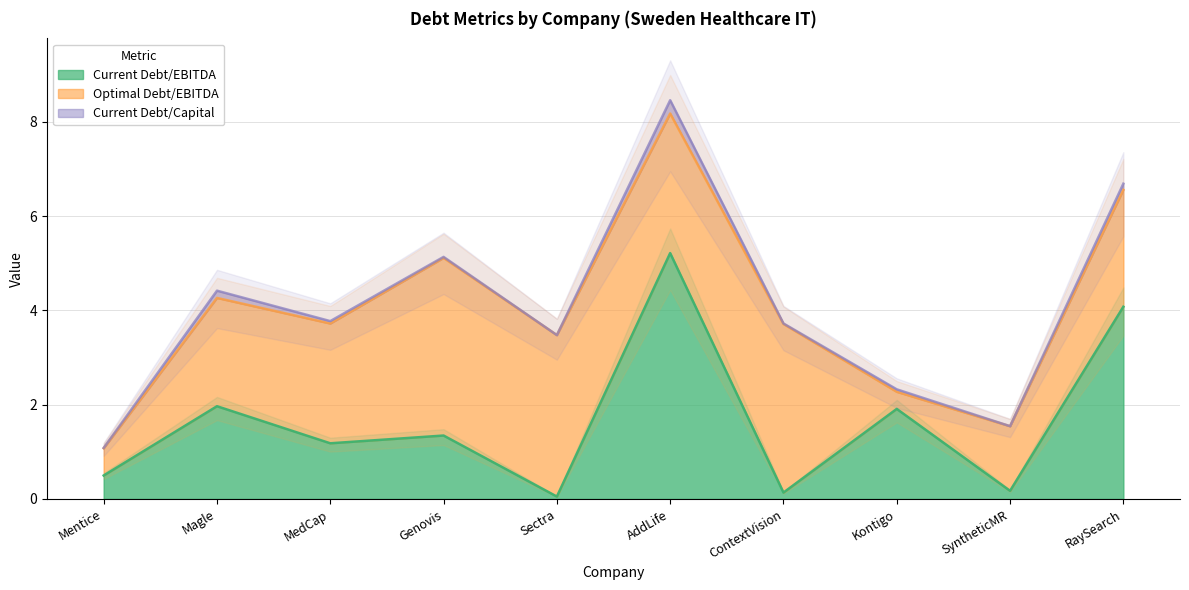

List the series in order of their peak value, lowest first.

current_debt_capital, optimal_debt_ebitda, current_debt_ebitda